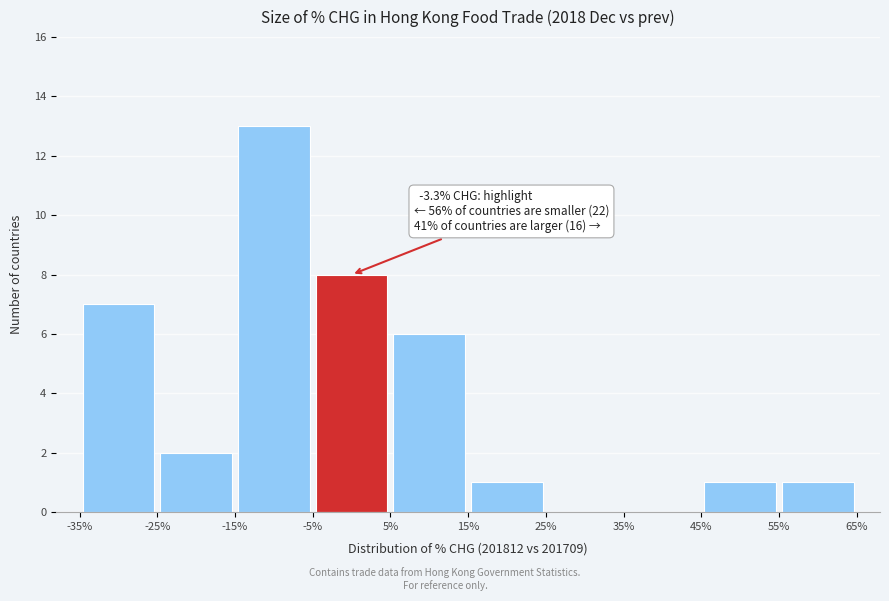

Over which range of the x-axis is the bar tallest?

-15% to -5%